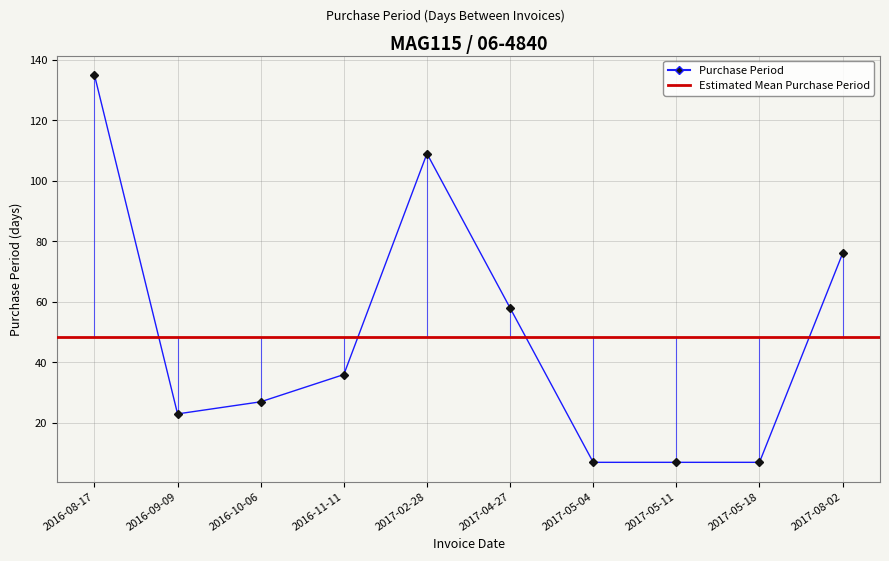

At which label does the data first exceed 36?

2016-08-17